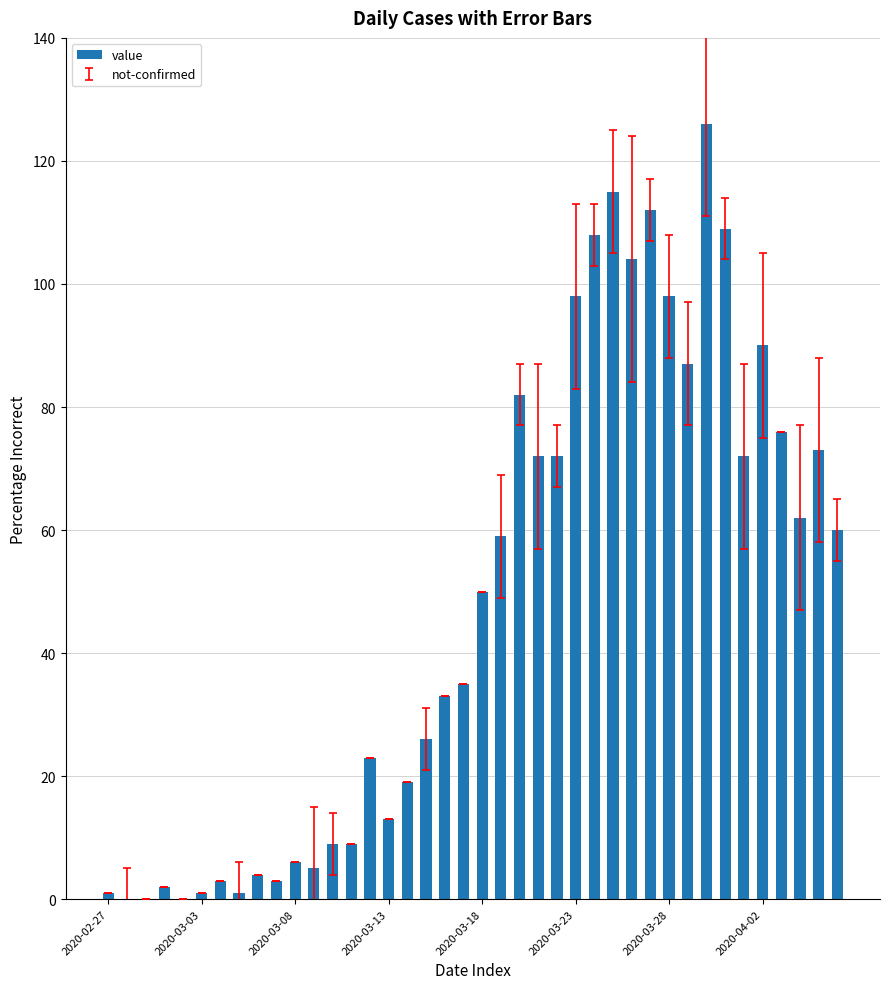

What is the greatest value displayed?

126